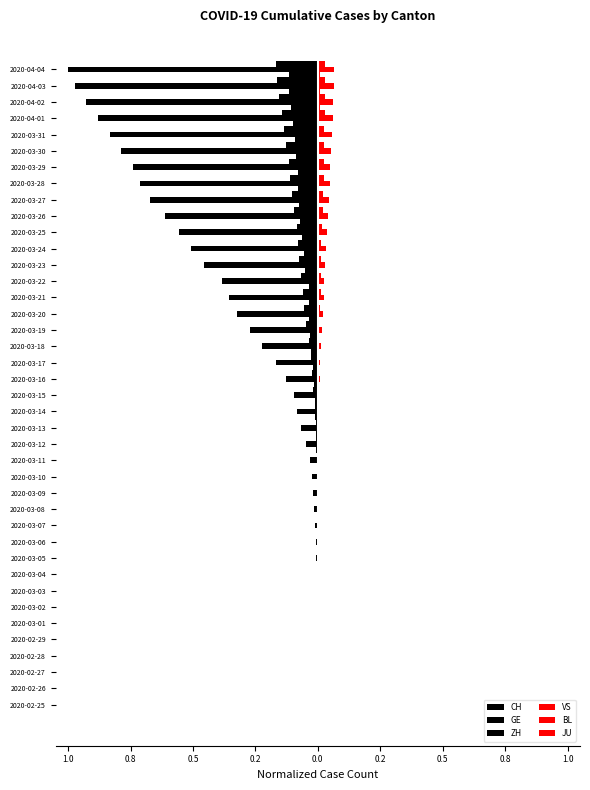

Reading left to right, transcribe all the data shown in this chart.

CH: -0.0	-0.0	-0.0	-0.0	-0.0	-0.0	-0.0	-0.0	-0.0	-0.0	-0.0	-0.0	-0.0	-0.0	-0.0	-0.0	-0.0	-0.1	-0.1	-0.1	-0.1	-0.2	-0.2	-0.3	-0.3	-0.4	-0.4	-0.5	-0.5	-0.6	-0.6	-0.7	-0.7	-0.7	-0.8	-0.8	-0.9	-0.9	-1.0	-1.0
GE: 0.0	-0.0	-0.0	-0.0	-0.0	-0.0	-0.0	-0.0	-0.0	-0.0	-0.0	-0.0	-0.0	-0.0	-0.0	-0.0	-0.0	-0.0	-0.0	-0.0	-0.0	-0.0	-0.0	-0.0	-0.1	-0.1	-0.1	-0.1	-0.1	-0.1	-0.1	-0.1	-0.1	-0.1	-0.1	-0.1	-0.1	-0.2	-0.2	-0.2
ZH: 0.0	0.0	-0.0	-0.0	-0.0	-0.0	-0.0	-0.0	-0.0	-0.0	-0.0	-0.0	-0.0	-0.0	-0.0	-0.0	-0.0	-0.0	-0.0	-0.0	-0.0	-0.0	-0.0	-0.0	-0.0	-0.0	-0.0	-0.1	-0.1	-0.1	-0.1	-0.1	-0.1	-0.1	-0.1	-0.1	-0.1	-0.1	-0.1	-0.1
VS: 0.0	0.0	0.0	0.0	0.0	0.0	0.0	0.0	0.0	0.0	0.0	0.0	0.0	0.0	0.0	0.0	0.0	0.0	0.0	0.0	0.0	0.0	0.0	0.0	0.0	0.0	0.0	0.0	0.0	0.0	0.0	0.0	0.0	0.0	0.1	0.1	0.1	0.1	0.1	0.1
BL: 0.0	0.0	0.0	0.0	0.0	0.0	0.0	0.0	0.0	0.0	0.0	0.0	0.0	0.0	0.0	0.0	0.0	0.0	0.0	0.0	0.0	0.0	0.0	0.0	0.0	0.0	0.0	0.0	0.0	0.0	0.0	0.0	0.0	0.0	0.0	0.0	0.0	0.0	0.0	0.0
JU: 0.0	0.0	0.0	0.0	0.0	0.0	0.0	0.0	0.0	0.0	0.0	0.0	0.0	0.0	0.0	0.0	0.0	0.0	0.0	0.0	0.0	0.0	0.0	0.0	0.0	0.0	0.0	0.0	0.0	0.0	0.0	0.0	0.0	0.0	0.0	0.0	0.0	0.0	0.0	0.0